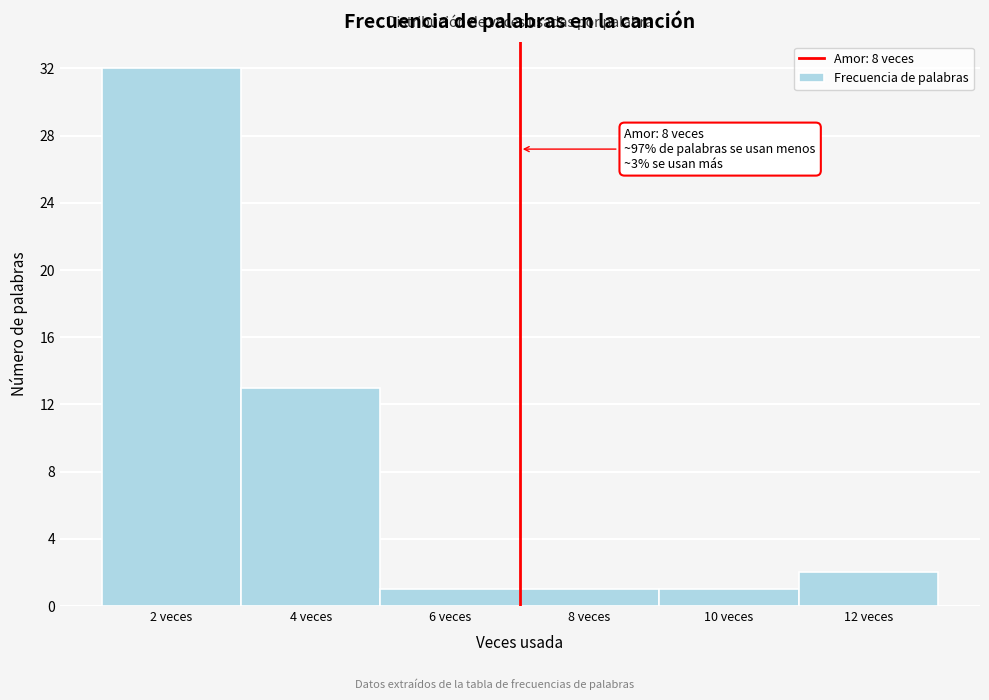

Reading left to right, extract all data points from this chart.

2 veces=32	4 veces=13	6 veces=1	8 veces=1	10 veces=1	12 veces=2